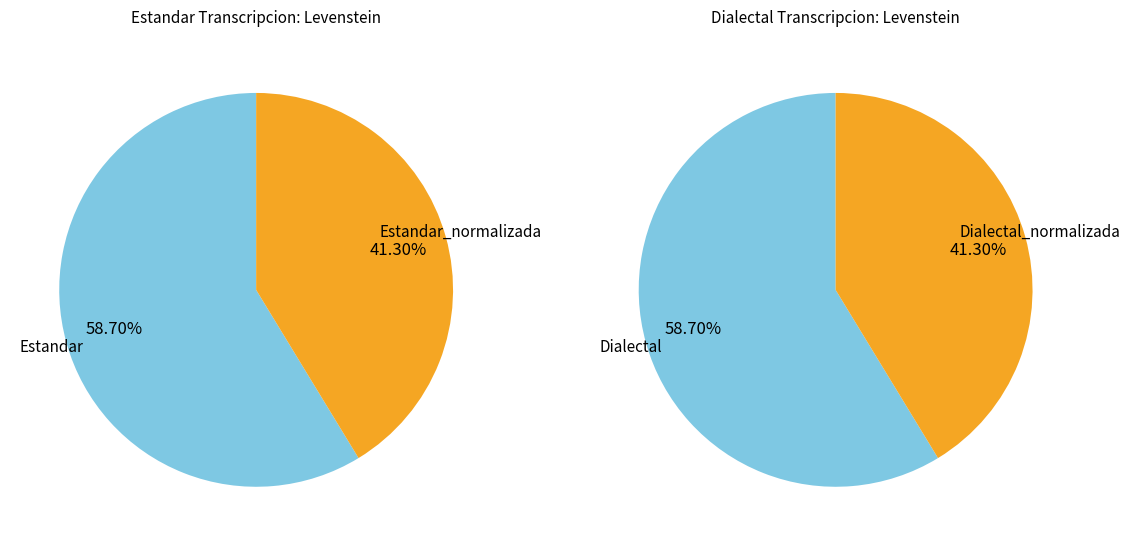

What is the smallest slice in the pie chart?

Estandar_normalizada